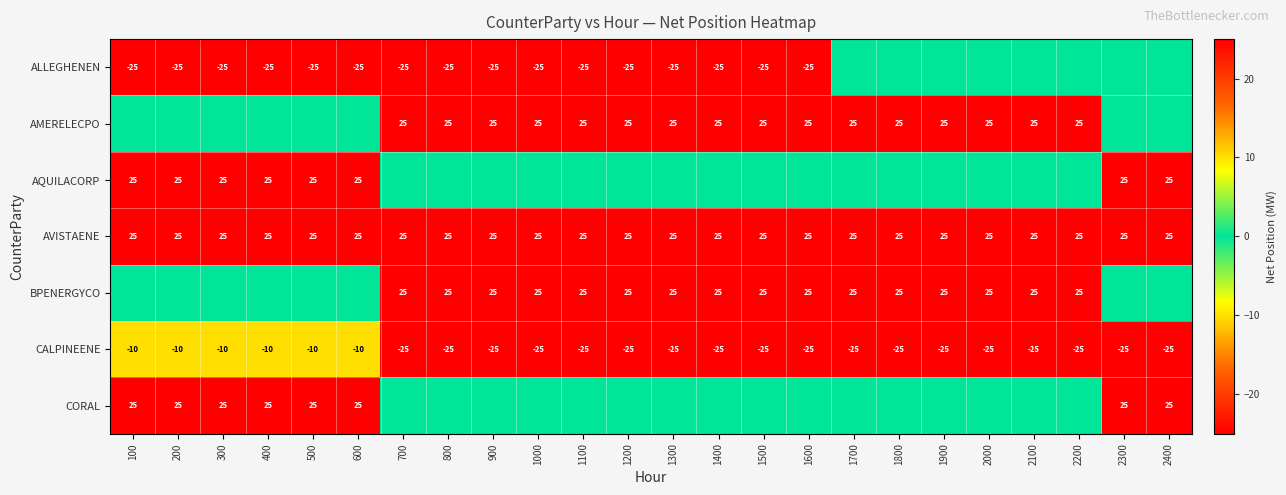

What is the minimum value for AVISTAENE?

25